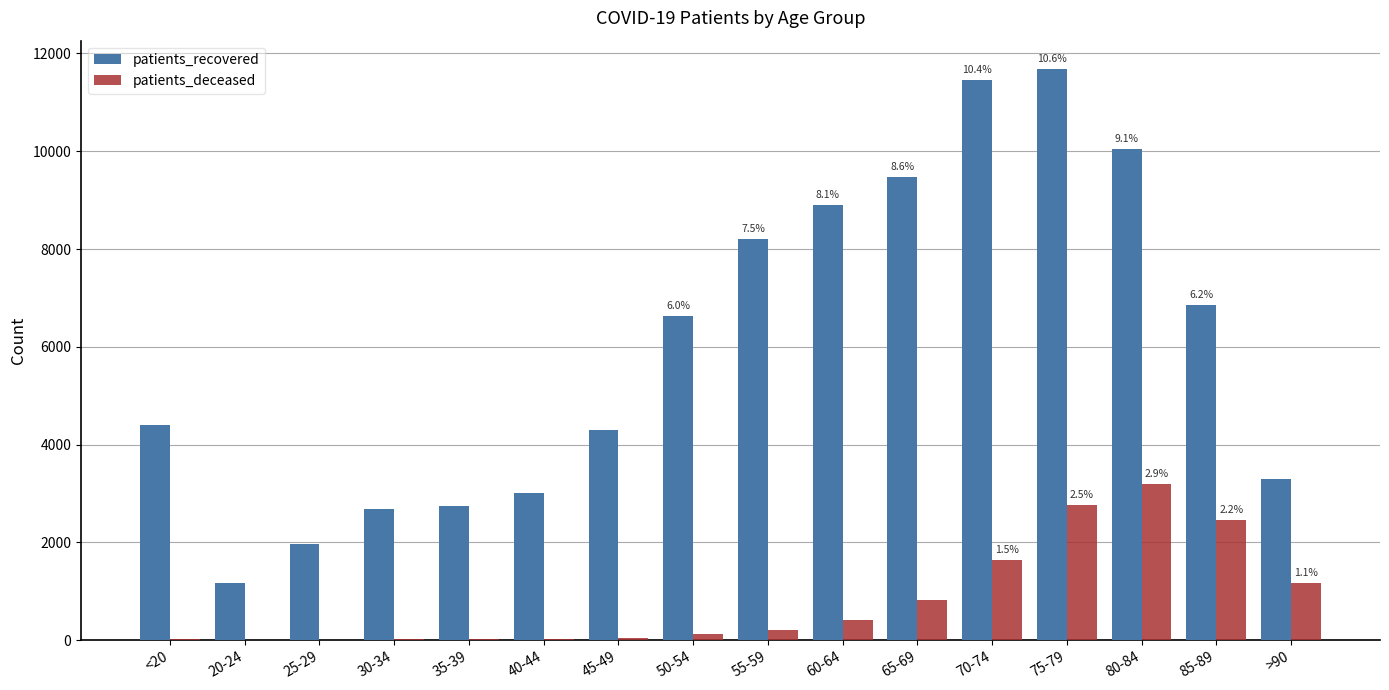

How many groups of bars are there?

16